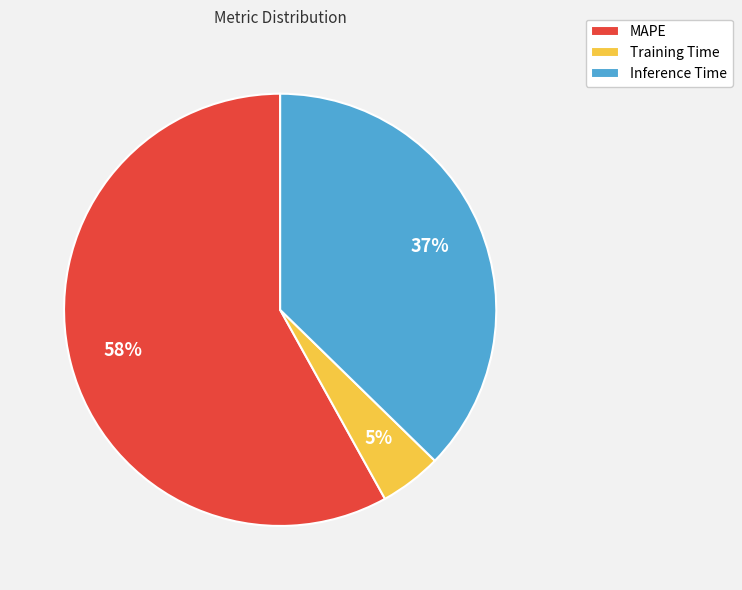

Combined, do MAPE and Training Time account for over 50%?

Yes